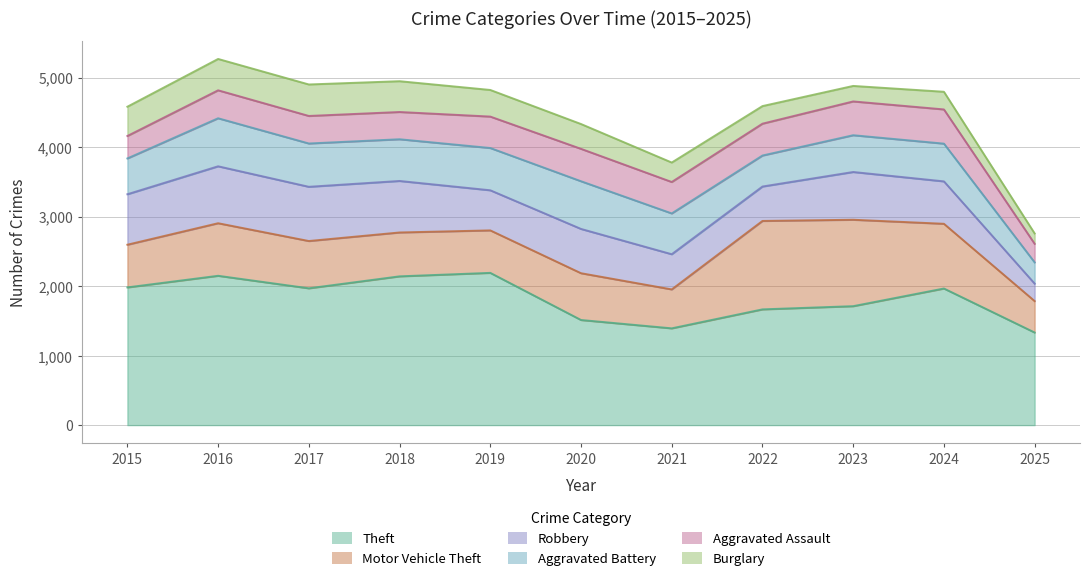

What is the average value of the Robbery series?

621